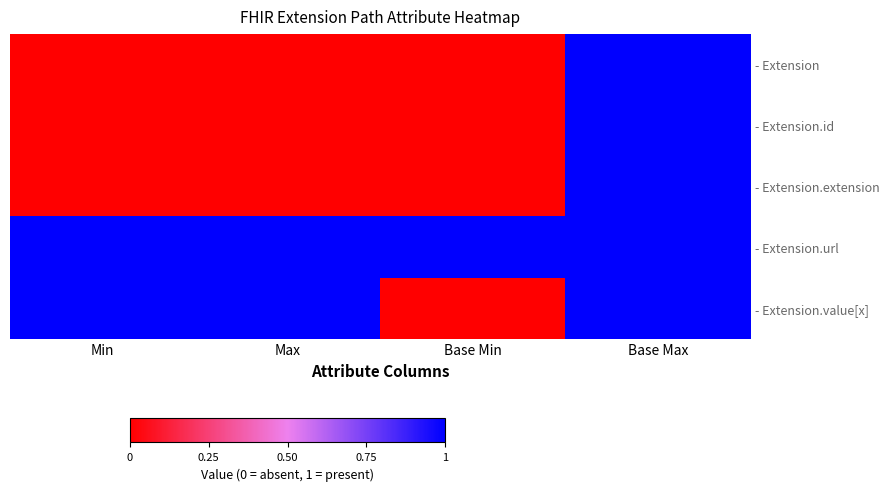

Which category has the highest value across all series?

Base Max